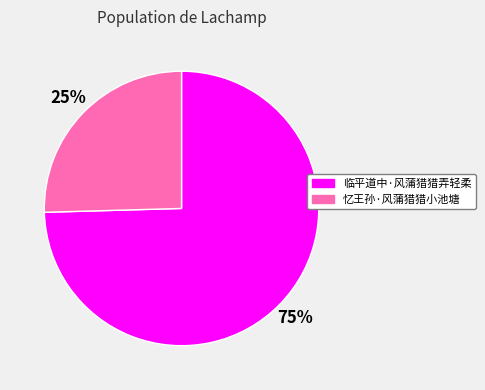

Which category accounts for the majority?

临平道中·风蒲猎猎弄轻柔